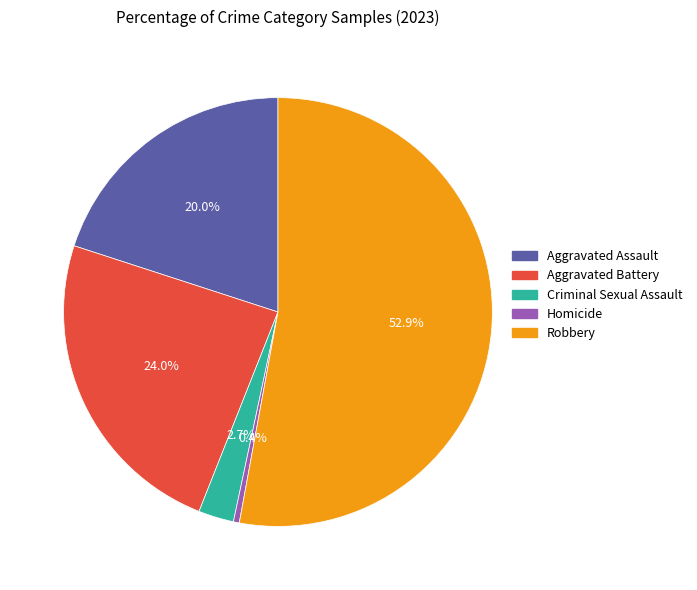

How many slices are in this pie chart?

5